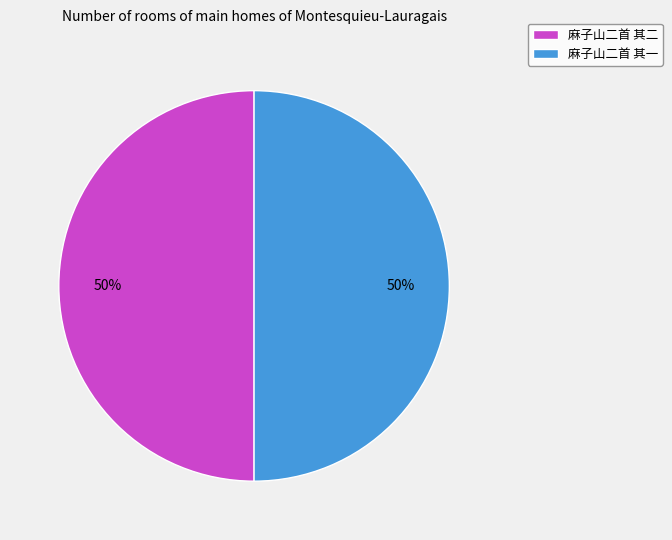

To the nearest percent, what percentage of the pie is 麻子山二首 其一?

50%